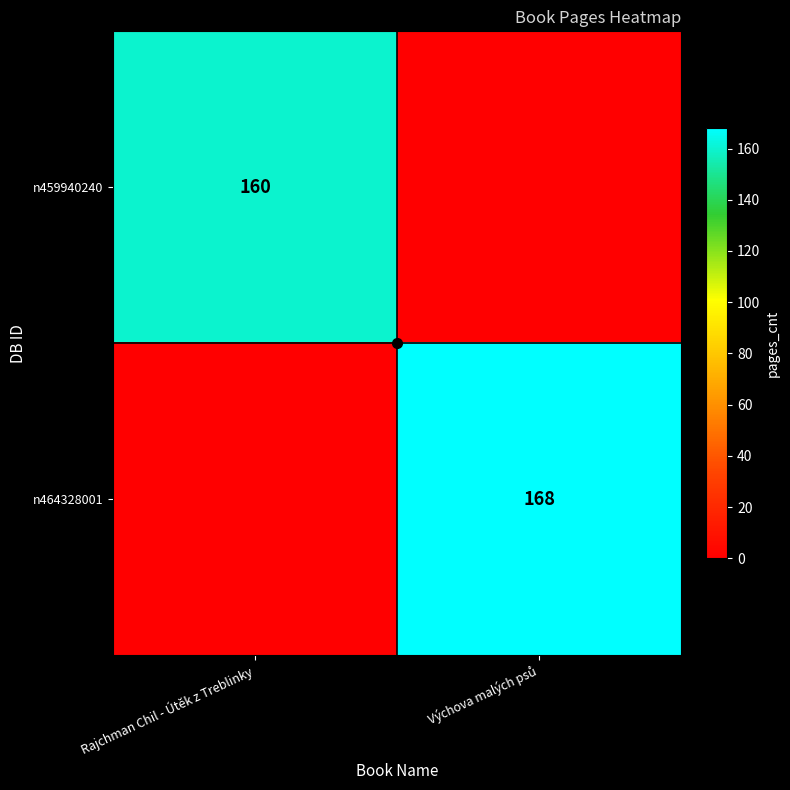

The n459940240 series shows 103 at Rajchman Chil - Útěk z Treblinky. True or false?

False